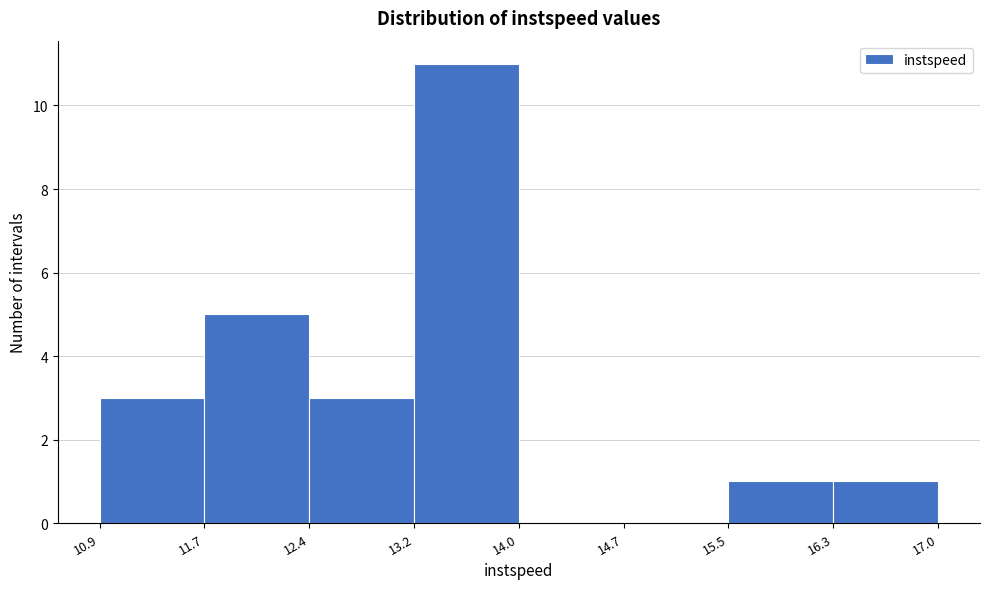

Which range on the x-axis has the tallest bar?

13.2 to 14.0